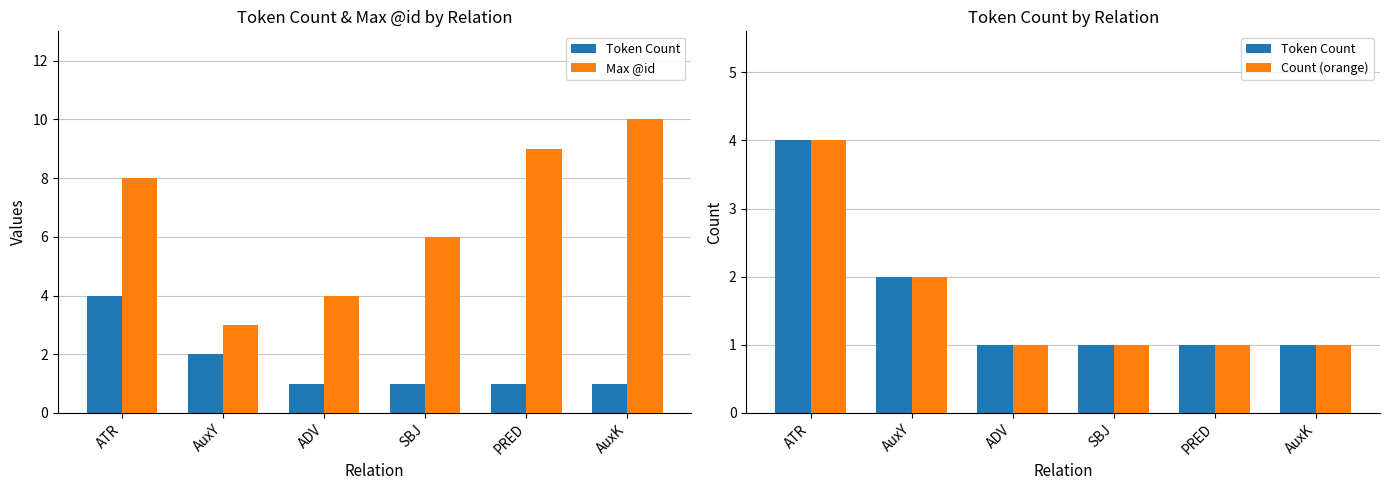

Count the number of data series in this chart.

3